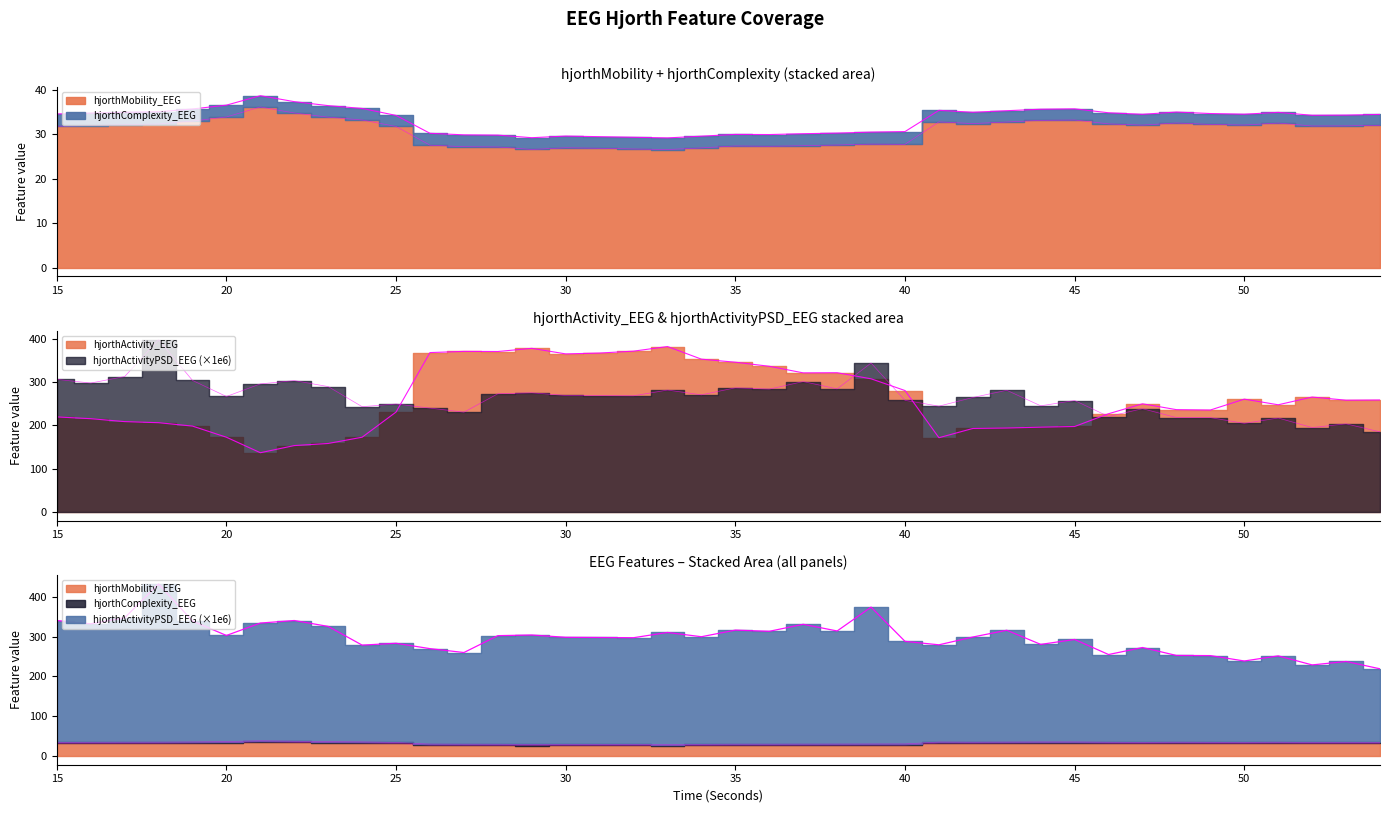

What is the smallest value displayed?

26.5